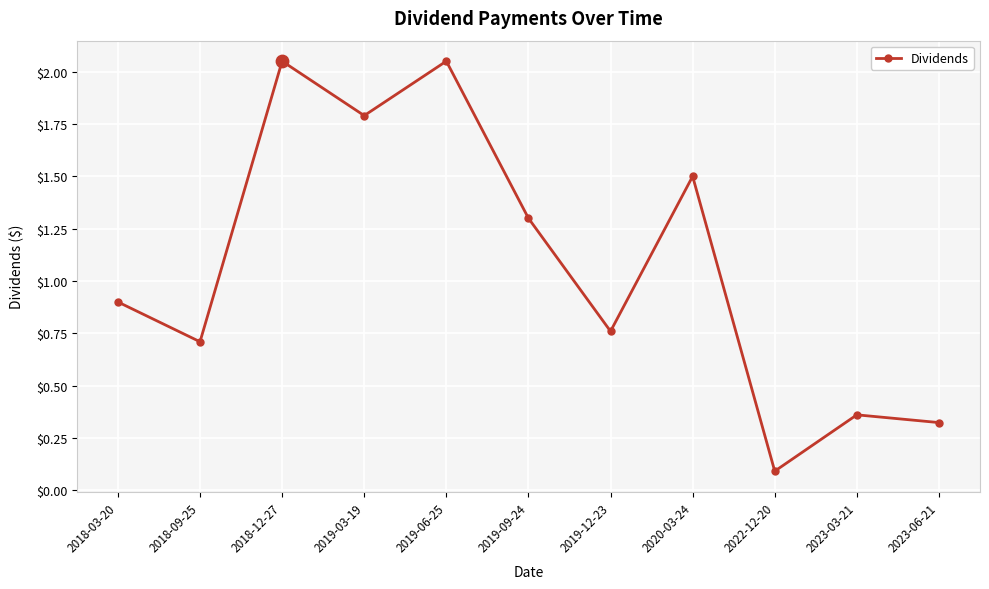

What is the change in value from 2019-06-25 to 2022-12-20?

-2.0